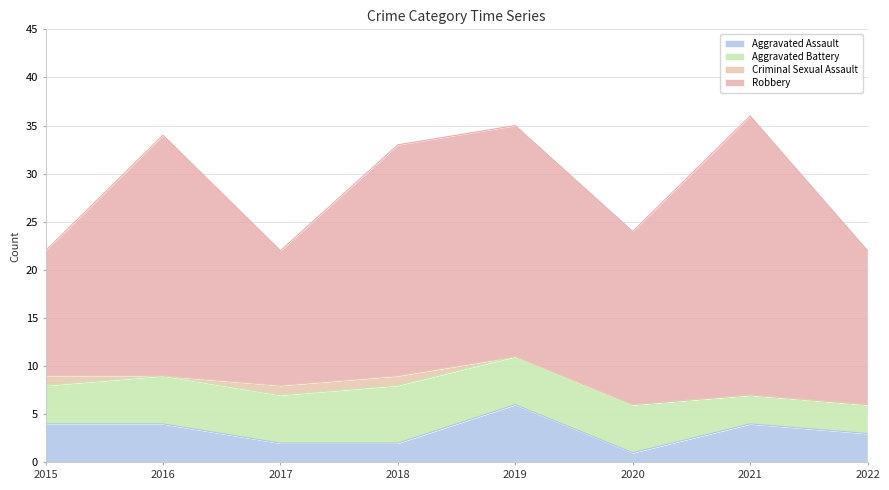

Read the Criminal Sexual Assault value at 2017.

1